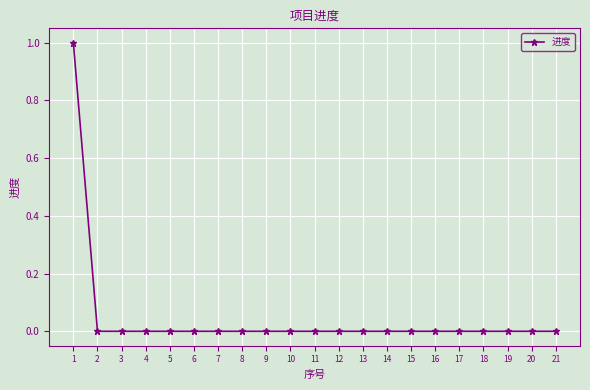

True or false: the data shows 0 at 18.

True